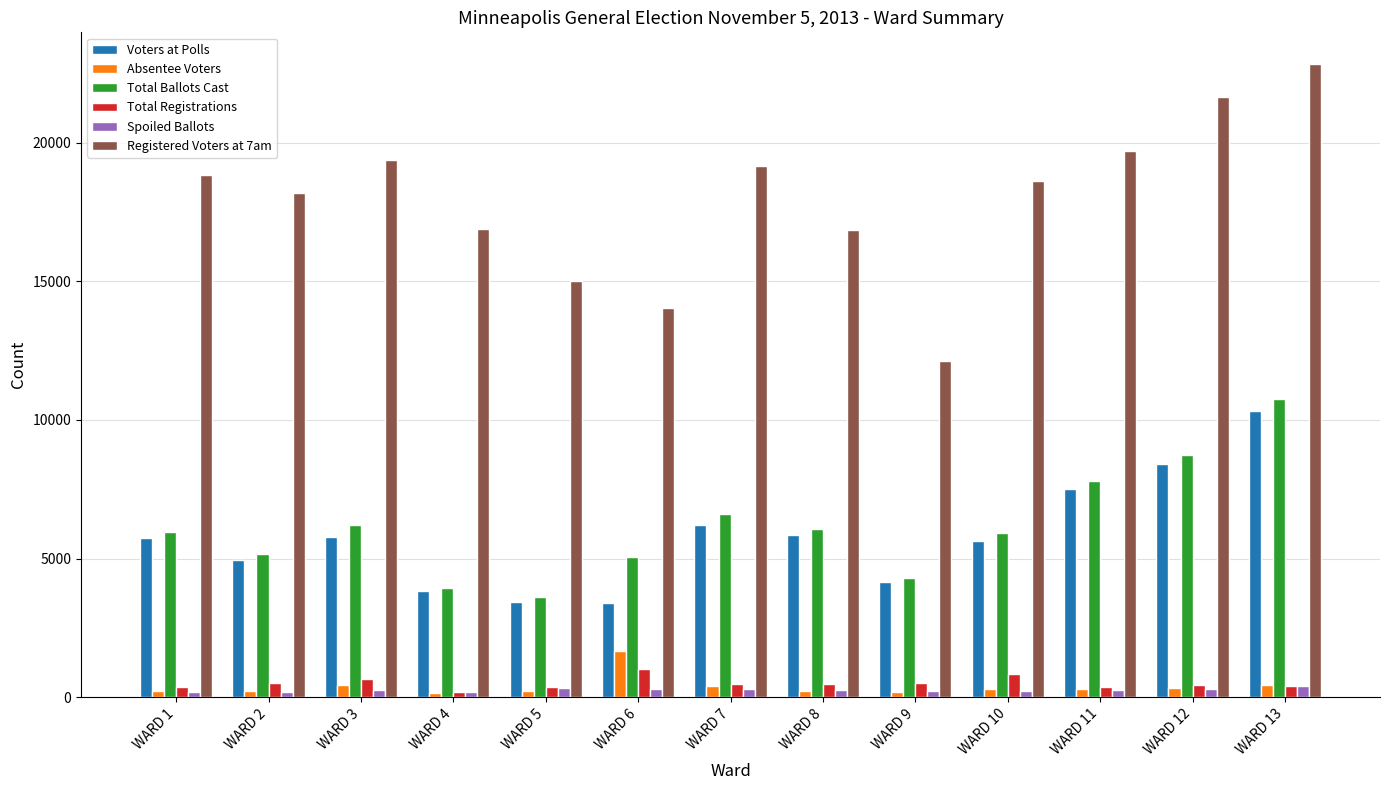

True or false: Absentee Voters has a value of 217 at WARD 1.

True